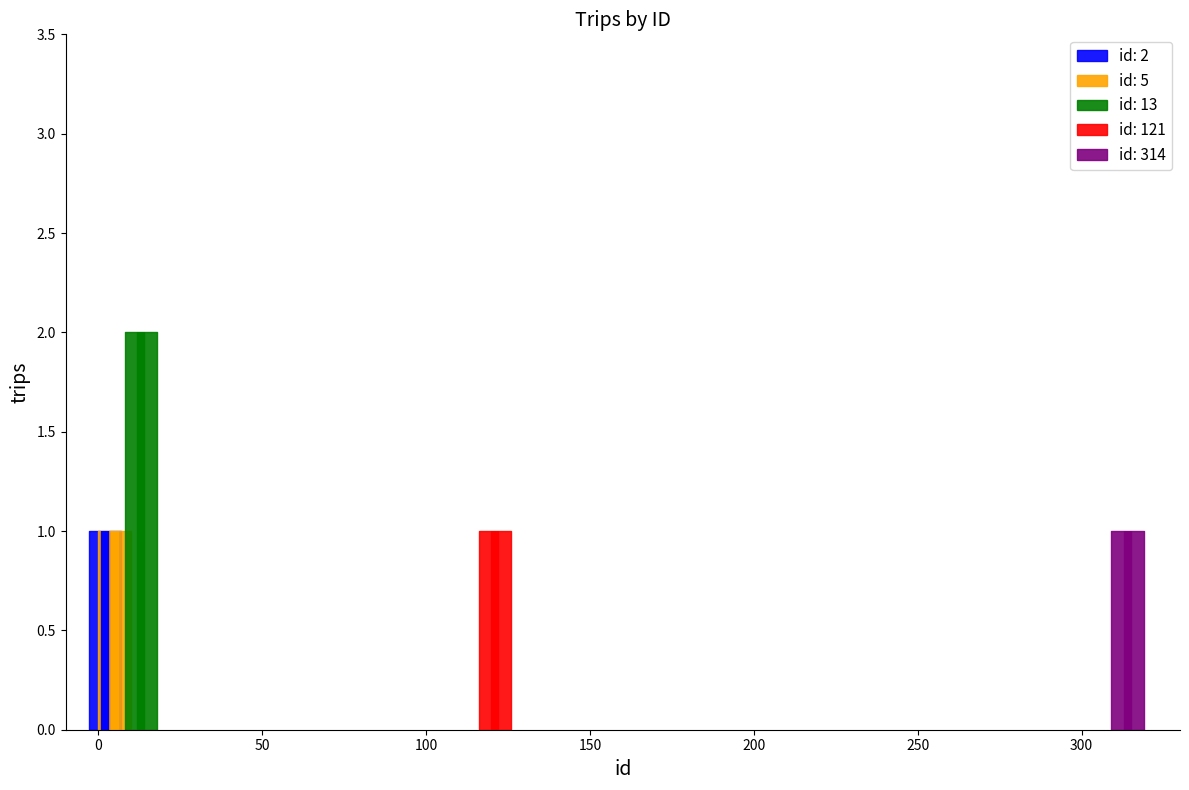

What is the value of the 1st point from the left?

1